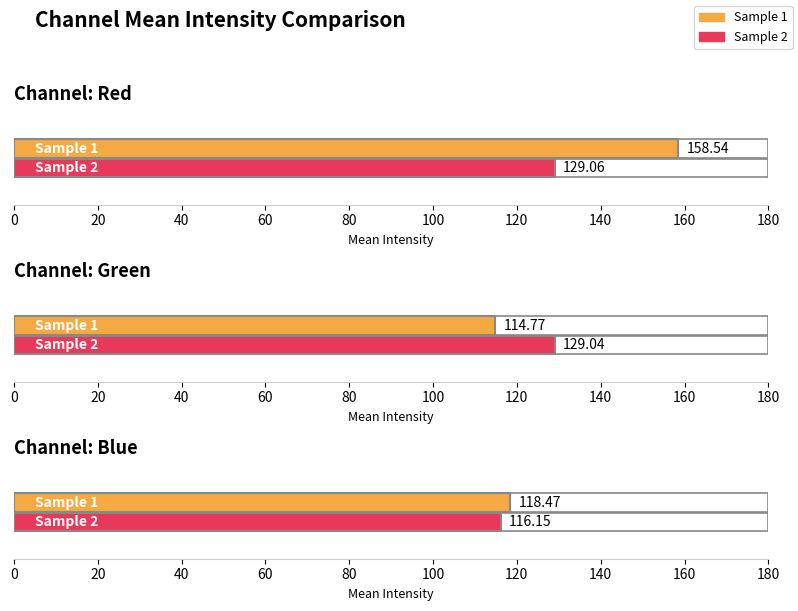

At which label does Sample 2 first exceed 129?

Red